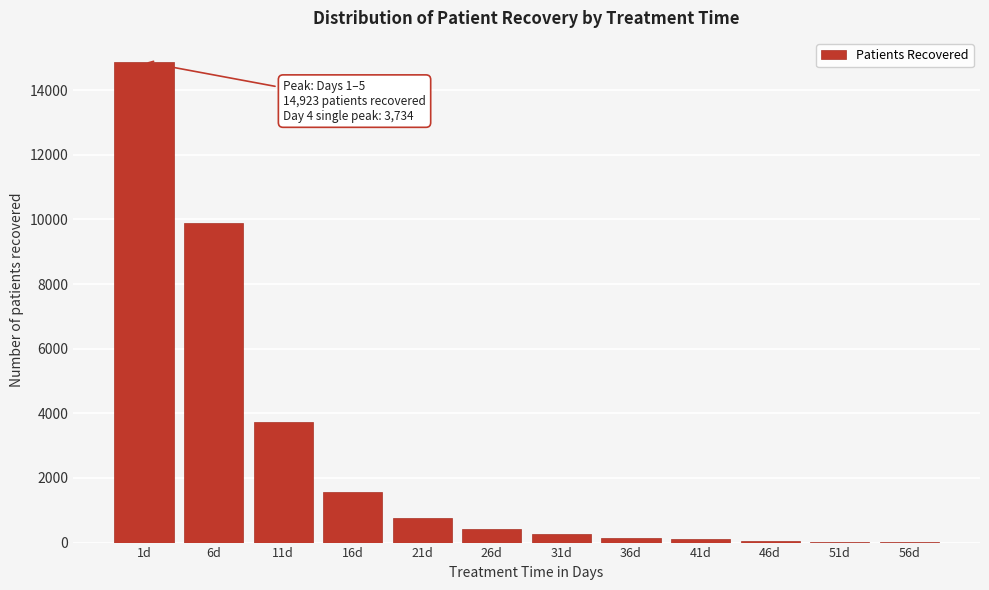

What is the greatest value displayed?

14871